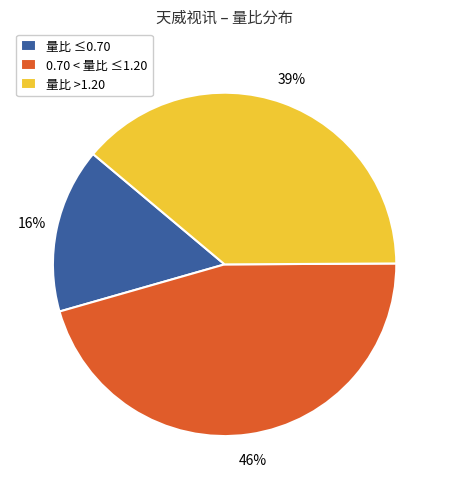

Is the sum of 量比 ≤0.70 and 量比 >1.20 greater than half?

Yes